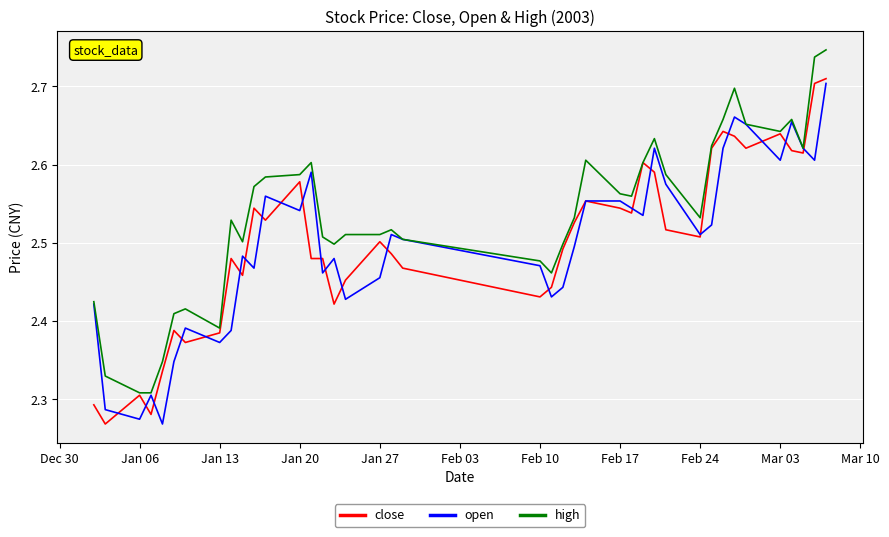

Which series has the largest total across all categories?

high